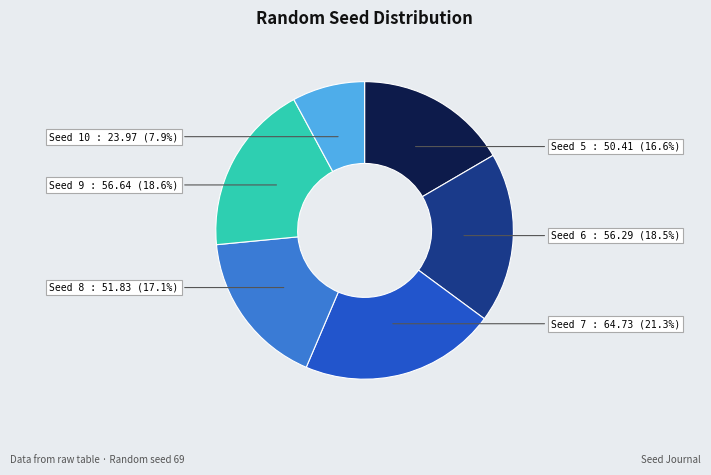

Is there a majority slice in this chart?

No